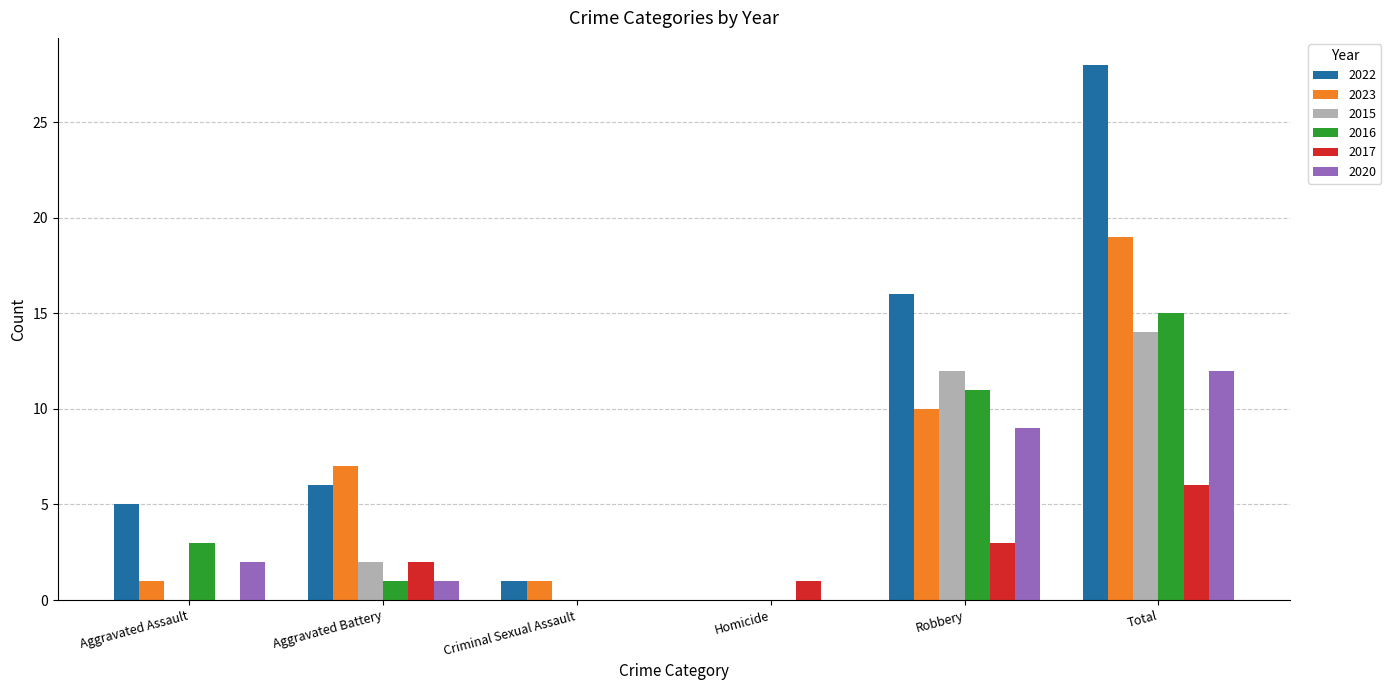

At which label is 2017 closest to 3?

Robbery